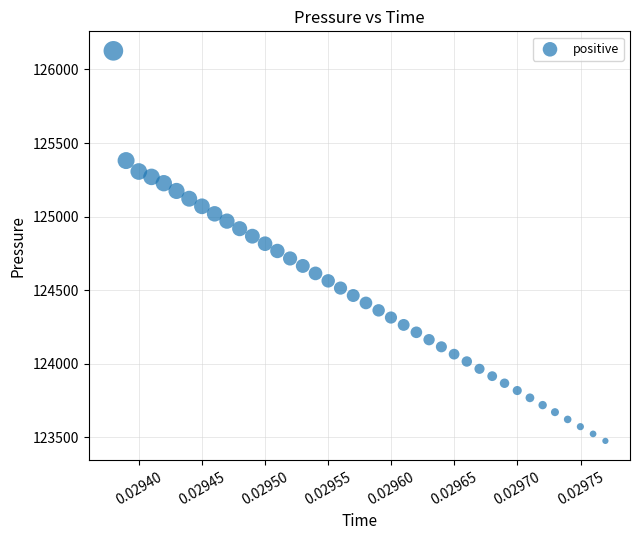

How many points are shown in the scatter plot?

40